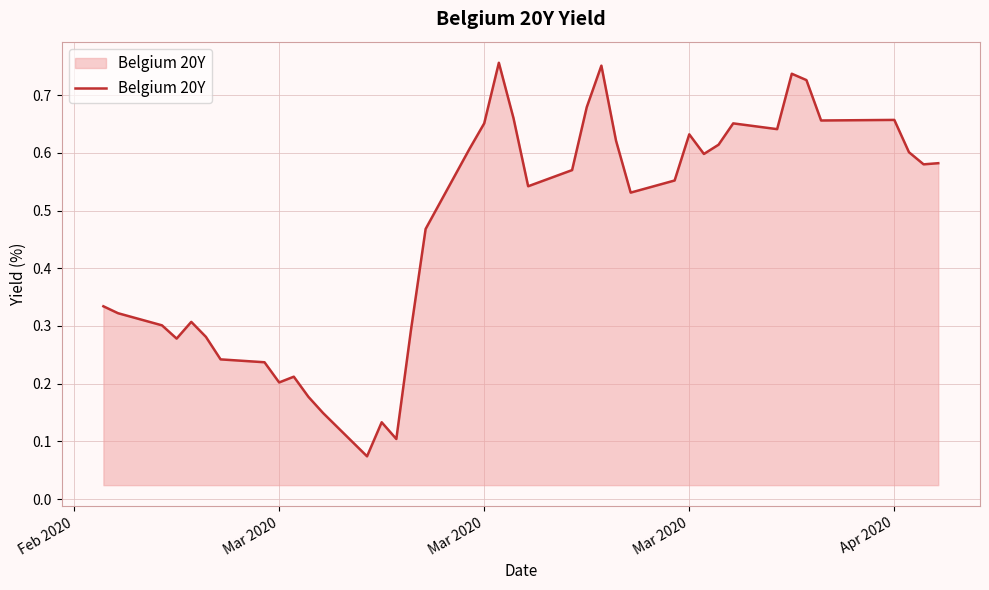

How many interior local peaks (higher than both neighbors) does the data have?

9